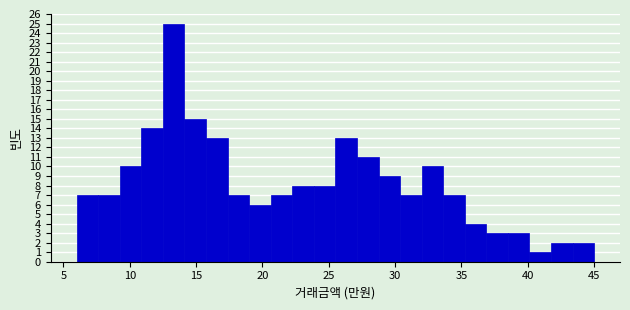

Around what value on the x-axis is the tallest bar? Give the approximate position of its centre, as read against the axis.

13.5